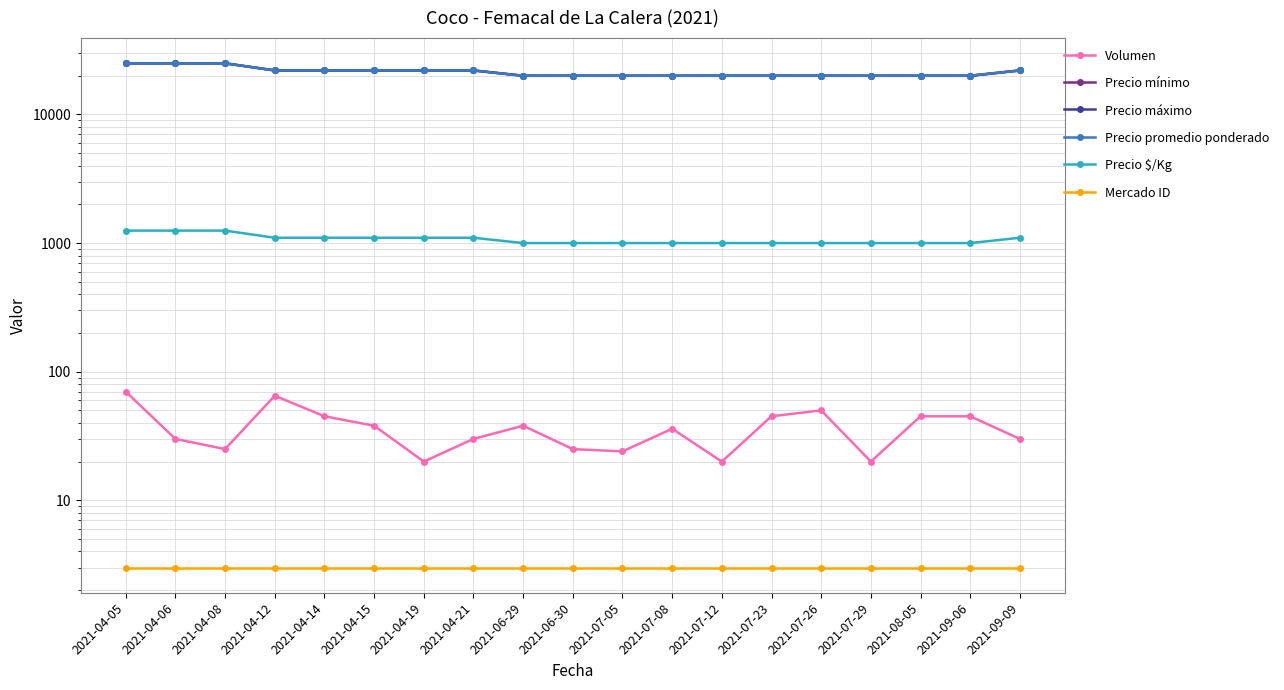

What is the label of the 11th point from the left?

2021-07-05